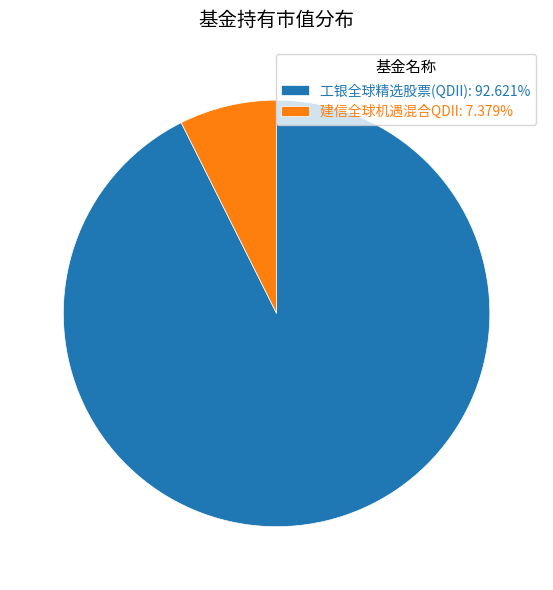

Which slice is the smallest?

建信全球机遇混合QDII